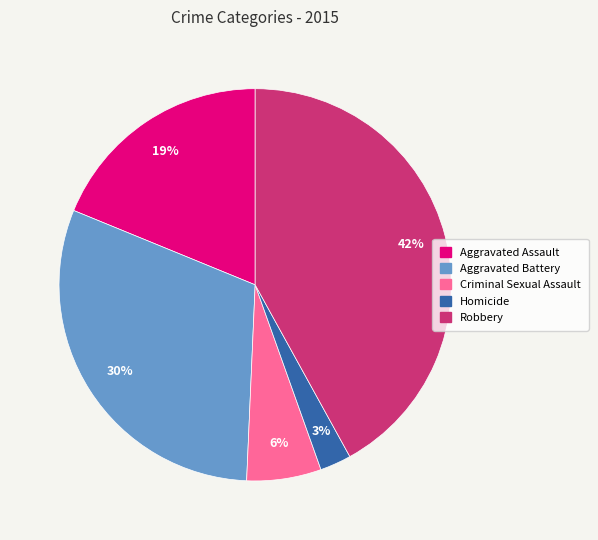

Which has a higher value, Aggravated Battery or Criminal Sexual Assault?

Aggravated Battery